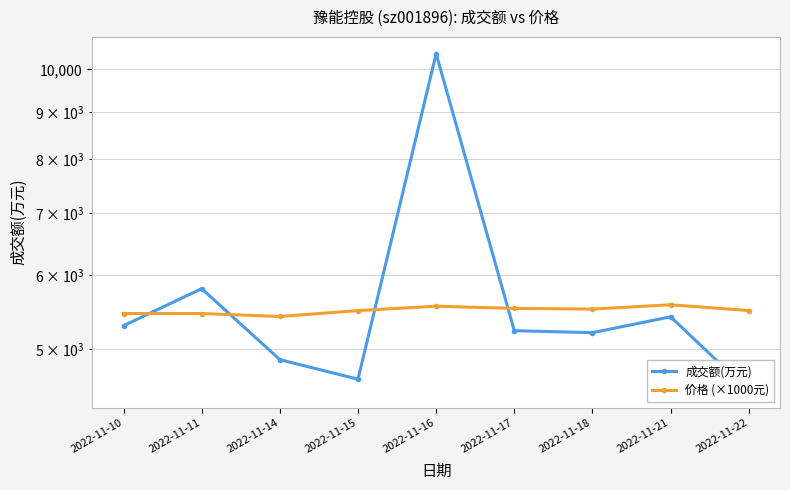

At which category does 成交额(万元) reach its first local valley?

2022-11-15